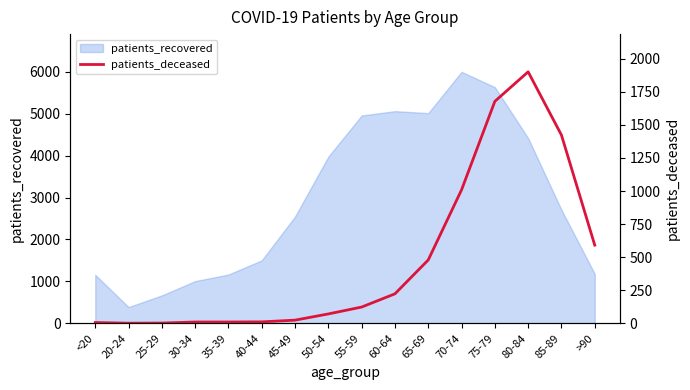

How many lines are shown in the chart?

1